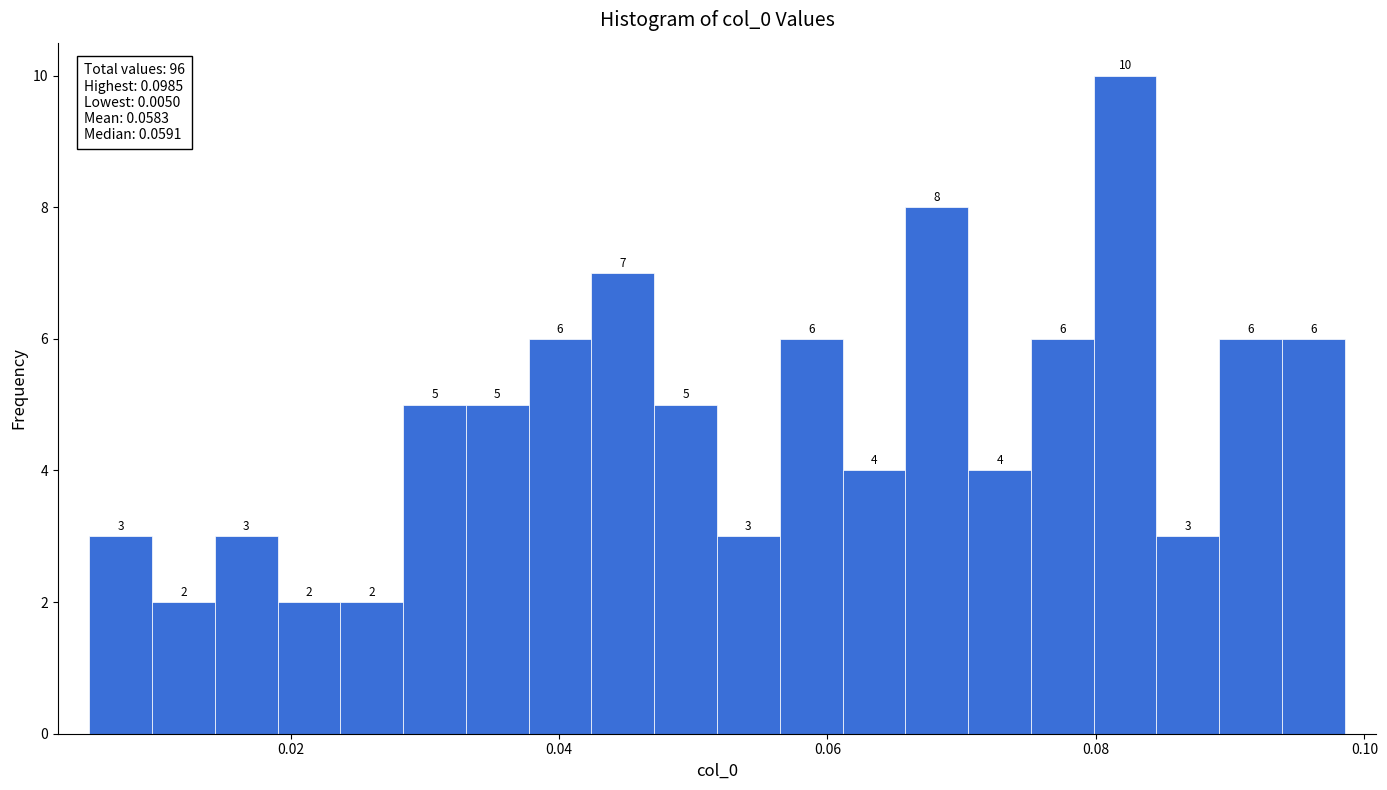

Around what value on the x-axis is the tallest bar? Give the approximate position of its centre, as read against the axis.

0.082